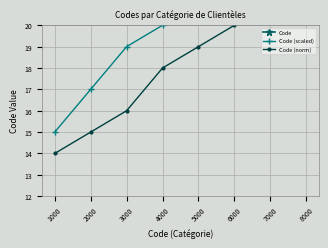

Where is Code (scaled) nearest to the value 21?

4000